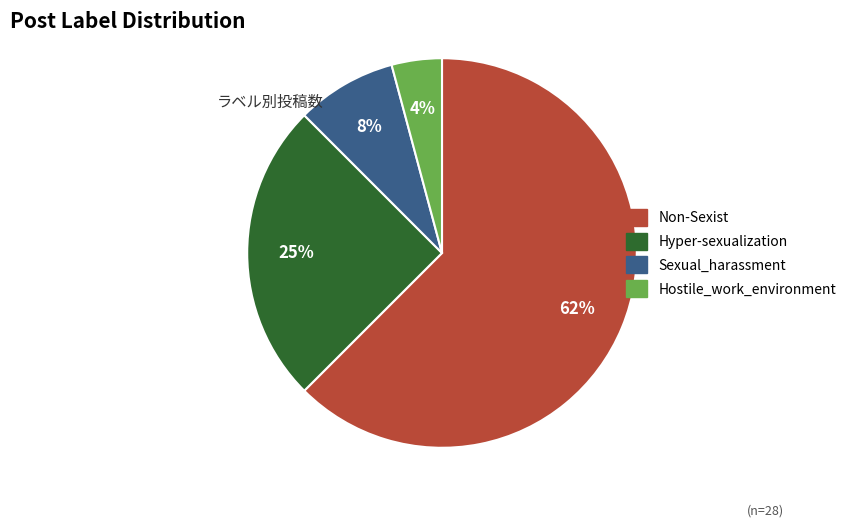

What is the smallest slice in the pie chart?

Hostile_work_environment